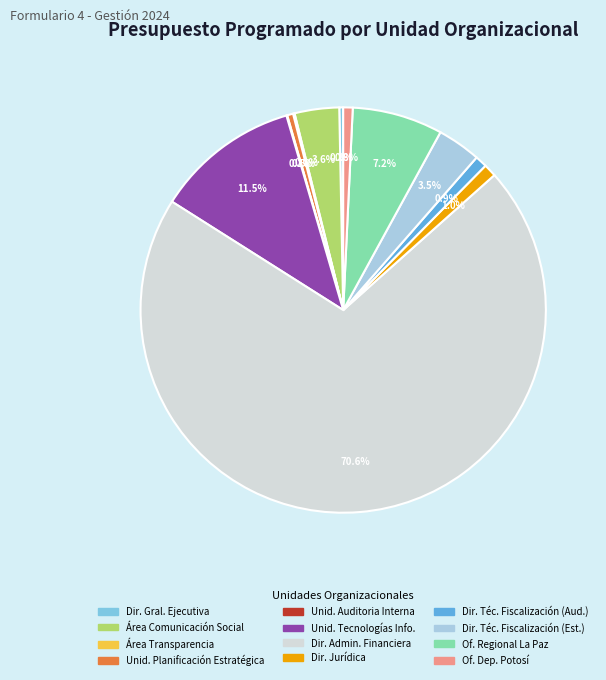

Does any single category account for the majority?

Yes